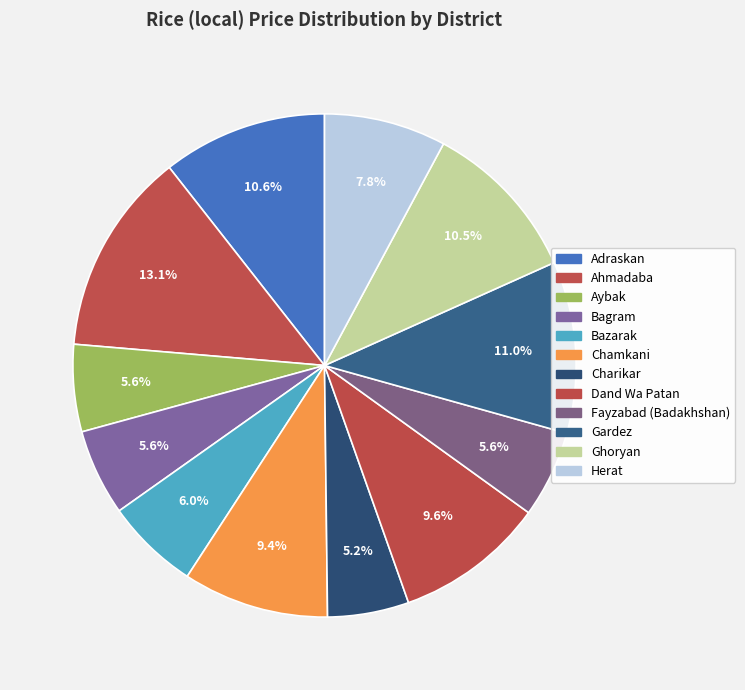

Is it true that Chamkani is 17% of the pie?

False